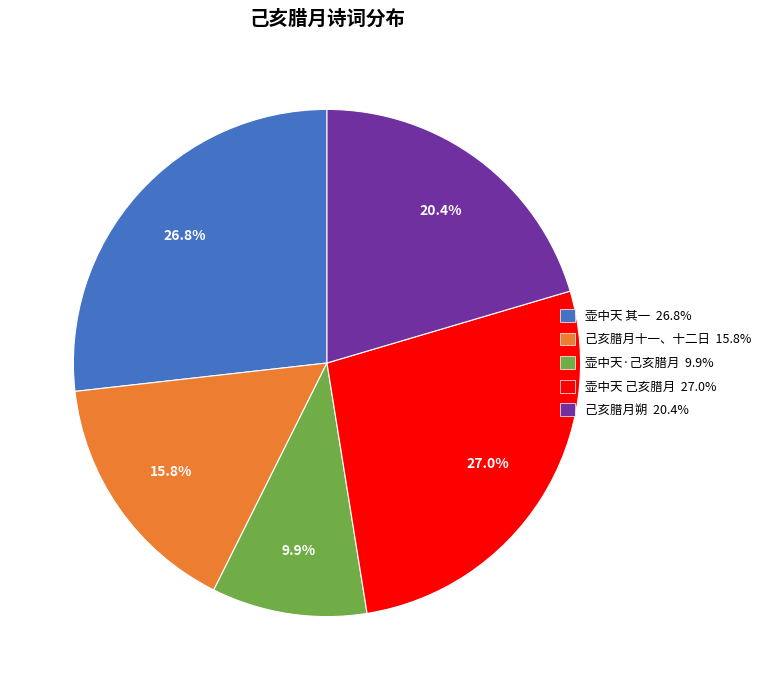

What is the ratio of the value at 己亥腊月朔 20.4% to the value at 壶中天 其一 26.8%?

0.8